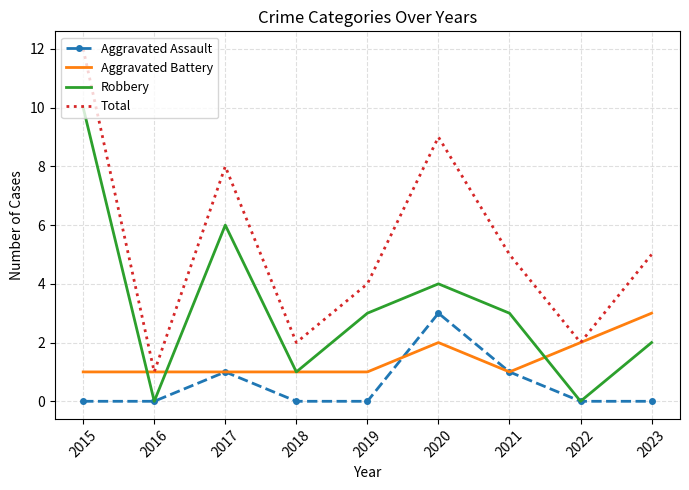

Which series has the largest total across all categories?

Total